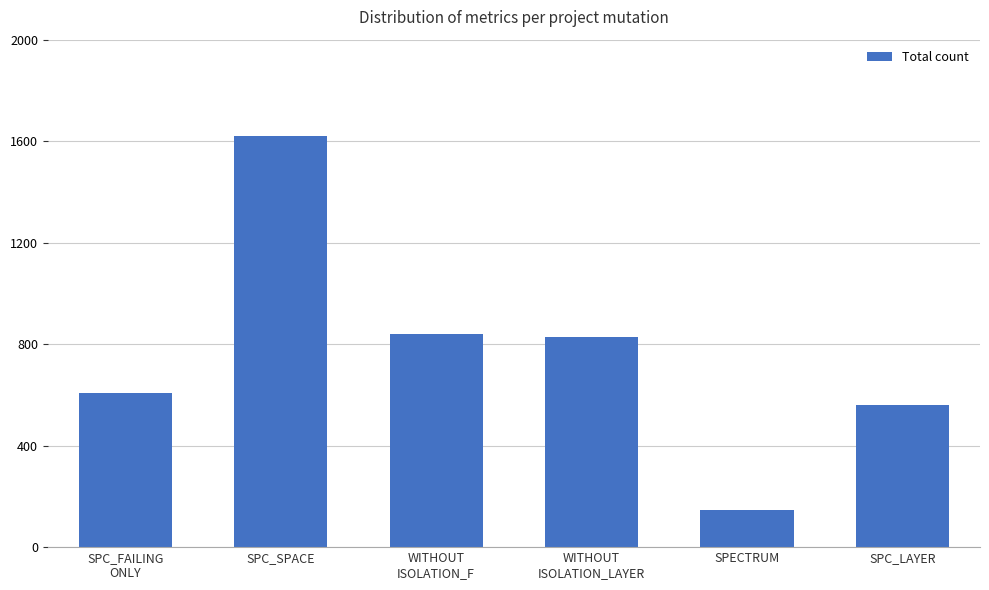

What is the value of the 2nd bar from the left?

1622